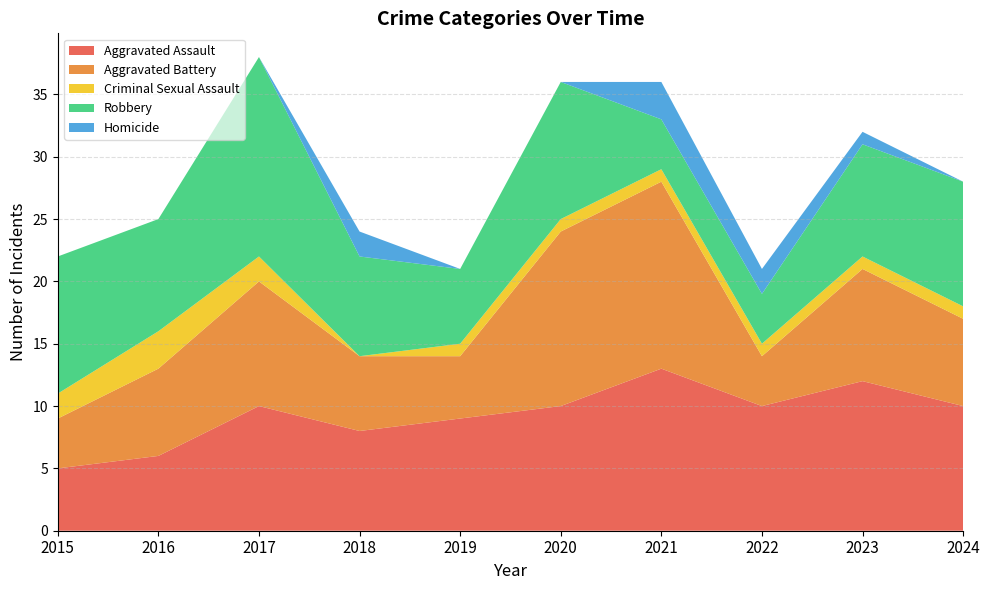

Reading left to right, what are all the values shown in this chart?

Aggravated Assault: 2015=5	2016=6	2017=10	2018=8	2019=9	2020=10	2021=13	2022=10	2023=12	2024=10
Aggravated Battery: 2015=4	2016=7	2017=10	2018=6	2019=5	2020=14	2021=15	2022=4	2023=9	2024=7
Criminal Sexual Assault: 2015=2	2016=3	2017=2	2018=0	2019=1	2020=1	2021=1	2022=1	2023=1	2024=1
Robbery: 2015=11	2016=9	2017=16	2018=8	2019=6	2020=11	2021=4	2022=4	2023=9	2024=10
Homicide: 2015=0	2016=0	2017=0	2018=2	2019=0	2020=0	2021=3	2022=2	2023=1	2024=0